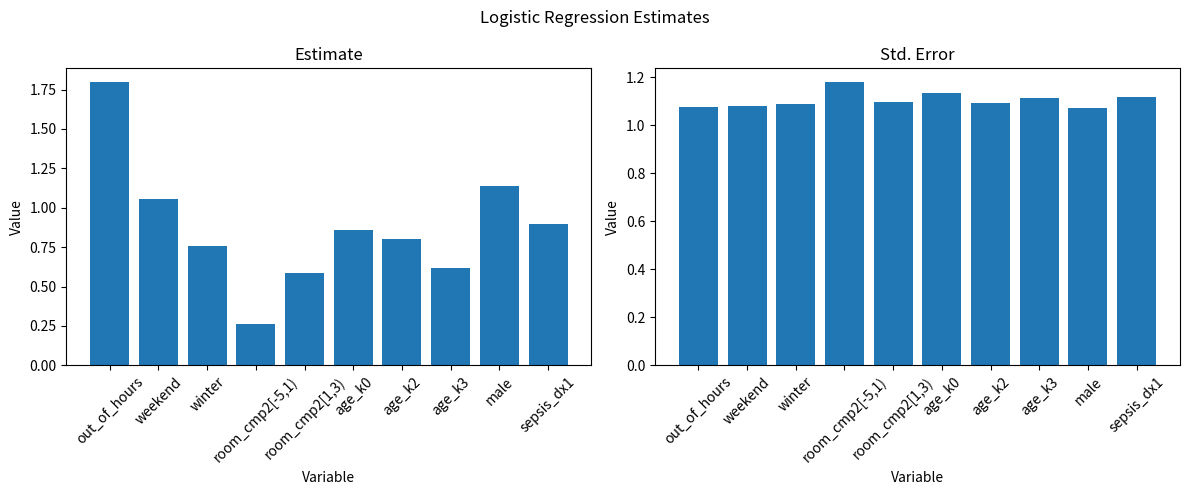

What are all the series names shown in the legend?

Estimate, Std. Error